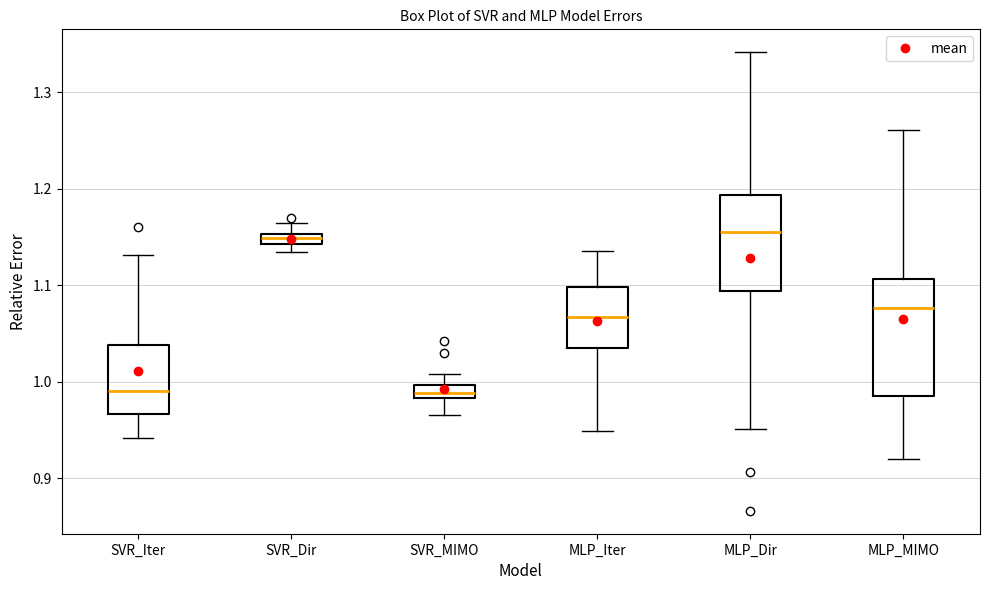

Comparing the boxes themselves (not the whiskers), which one is the tallest?

MLP_MIMO